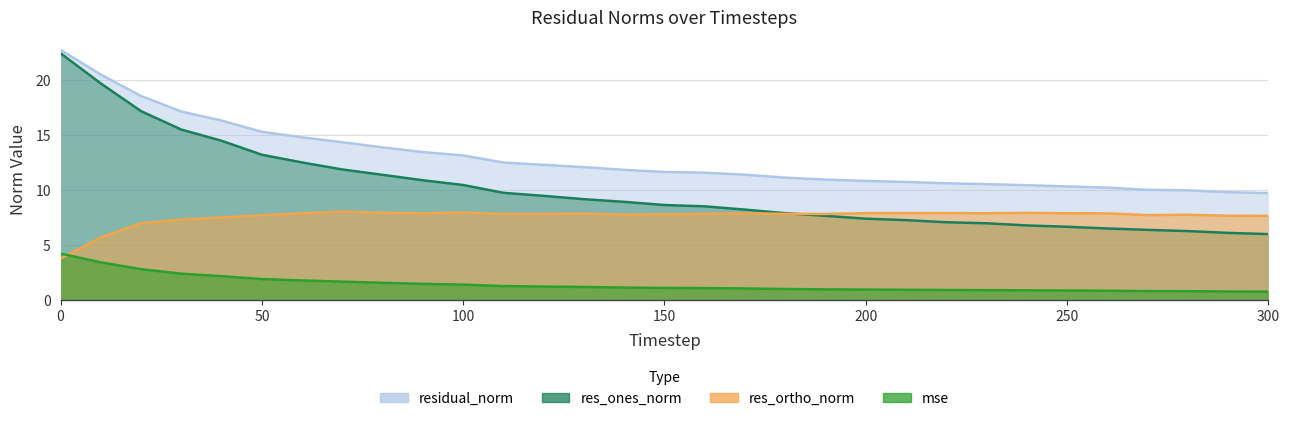

The value of res_ortho_norm at 230 is 12.5. True or false?

False